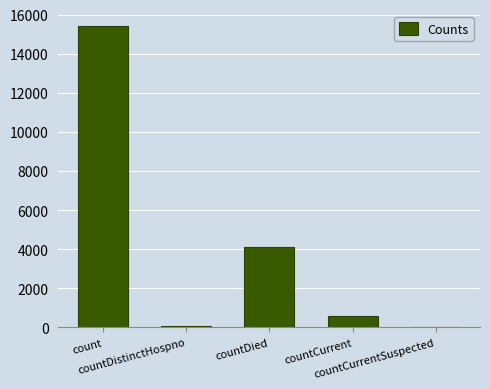

Reading left to right, what are all the values shown in this chart?

count=15413	countDistinctHospno=76	countDied=4127	countCurrent=573	countCurrentSuspected=0